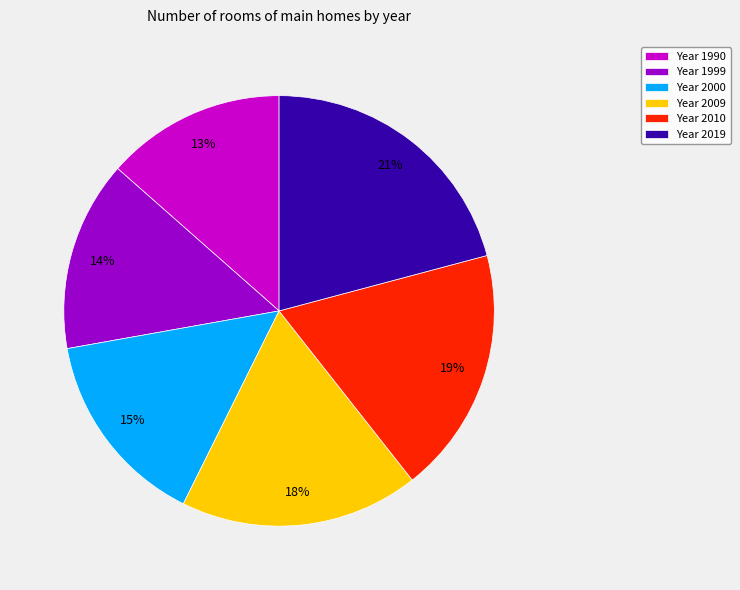

To the nearest percent, what is the average slice percentage?

17%